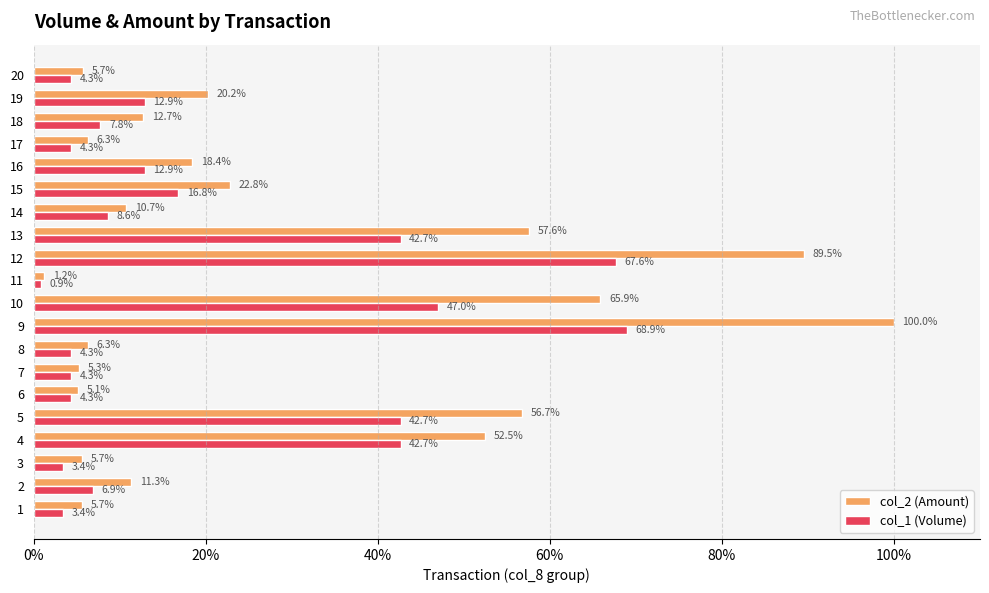

The value of col_2 (Amount) at 4 is 52.5. True or false?

True